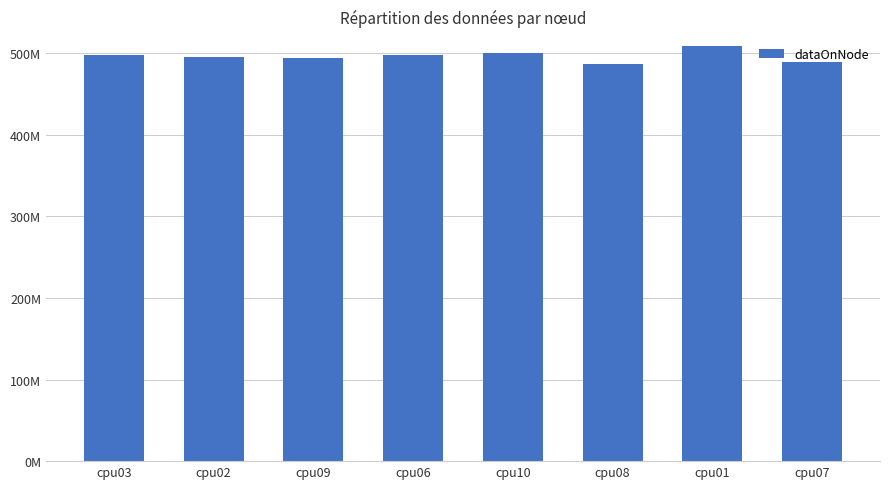

Between cpu09 and cpu01, which is larger?

cpu01